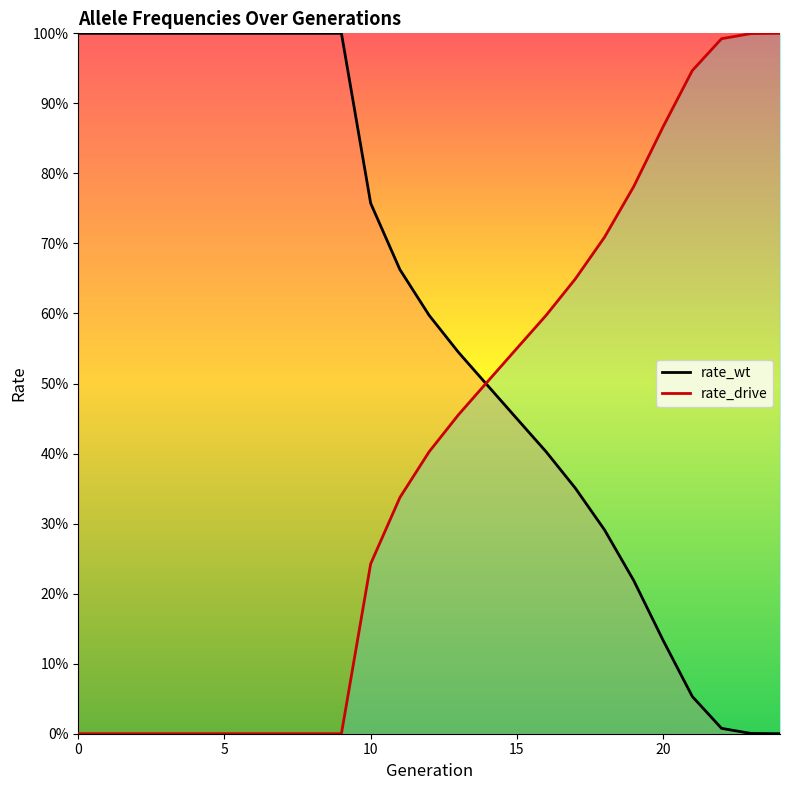

Where do rate_wt and rate_drive first cross each other?

13 and 14